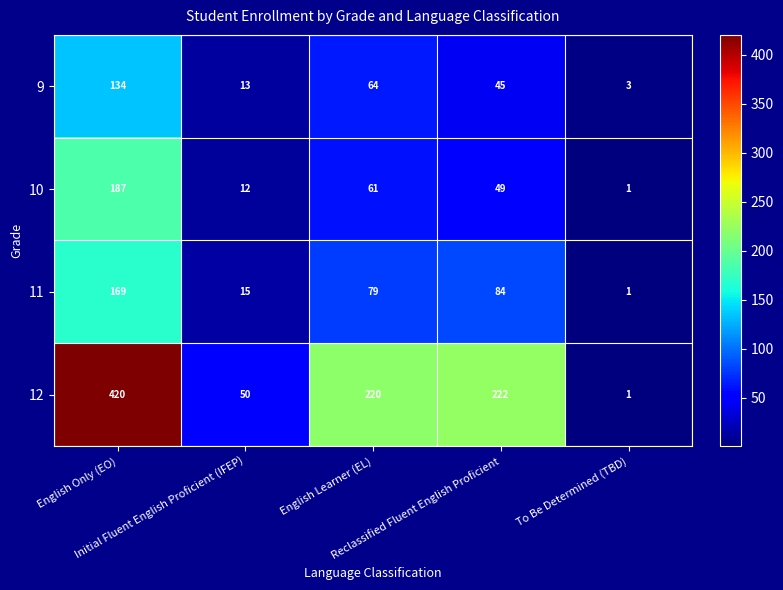

At which category is the sum across all series the highest?

English Only (EO)